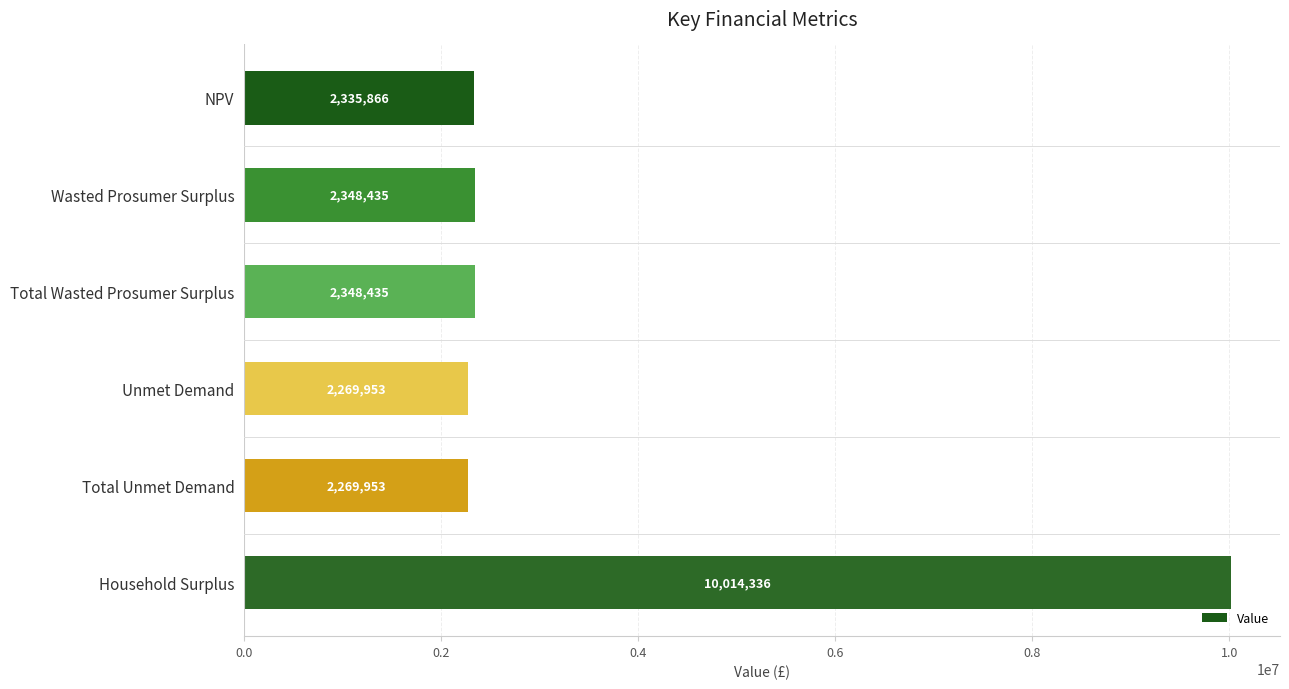

The value at Unmet Demand is 2269953.0. True or false?

True